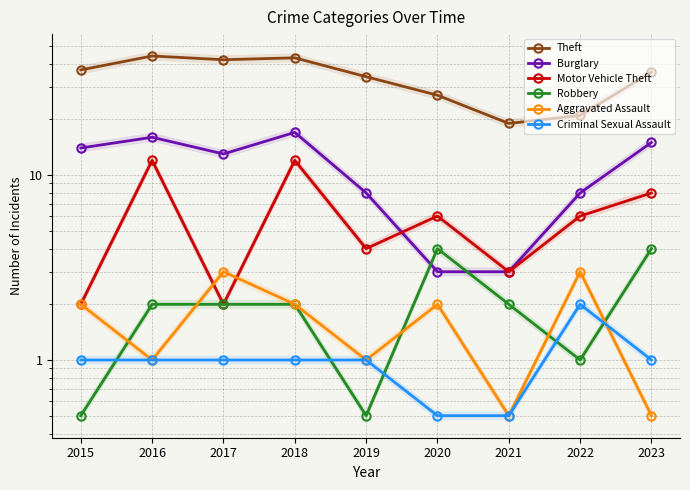

What is the lowest value of the Robbery series?

0.5